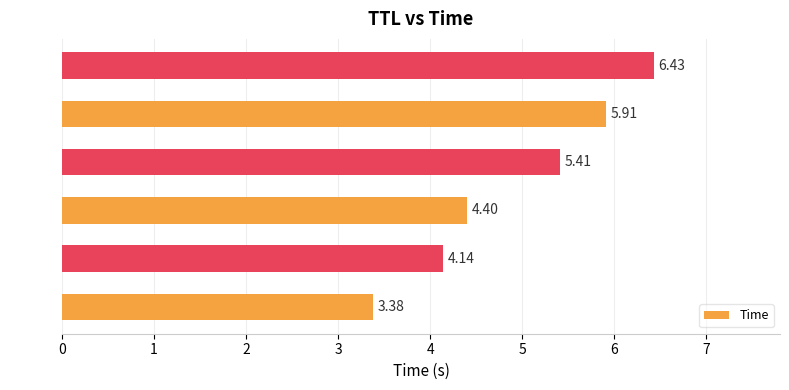

Are the bars horizontal?

Yes